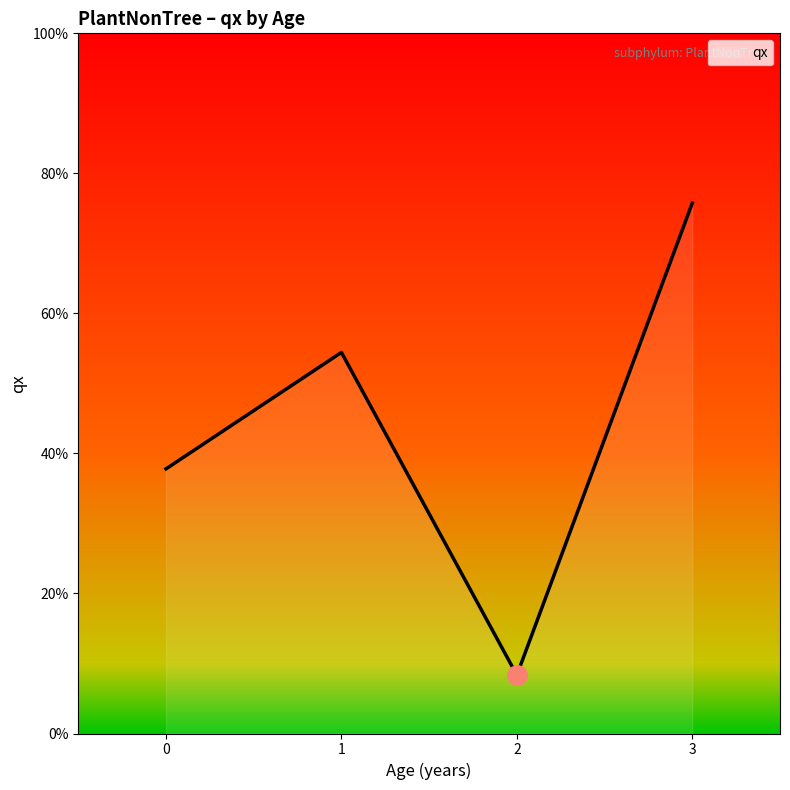

Where is the first local maximum?

1